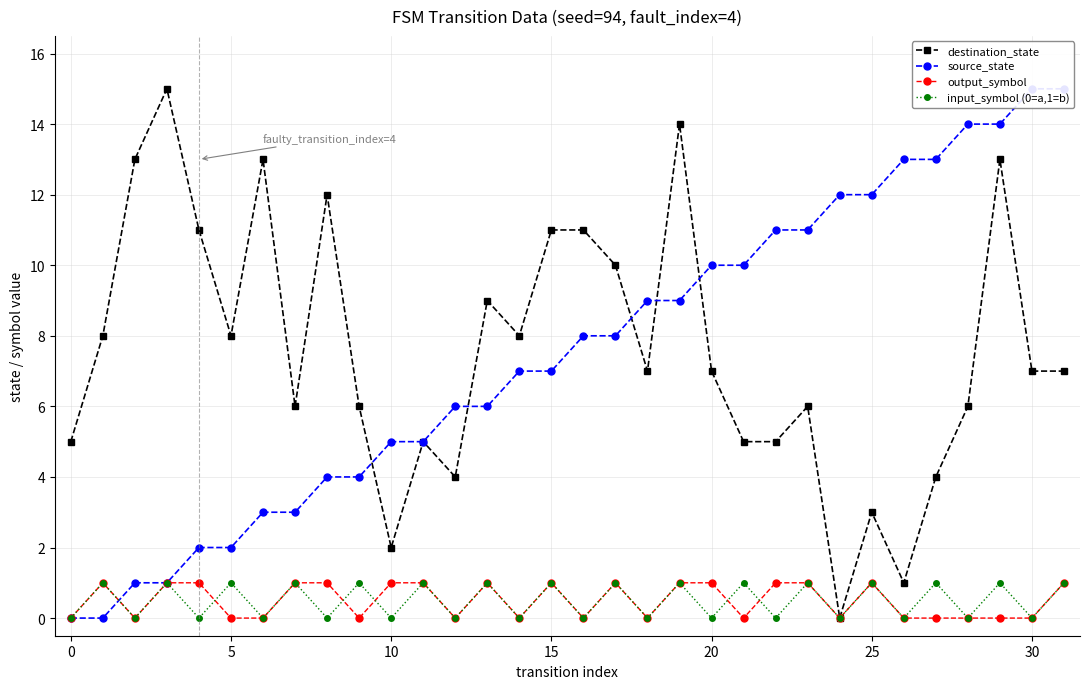

Between 22 and 19, which is larger?

19